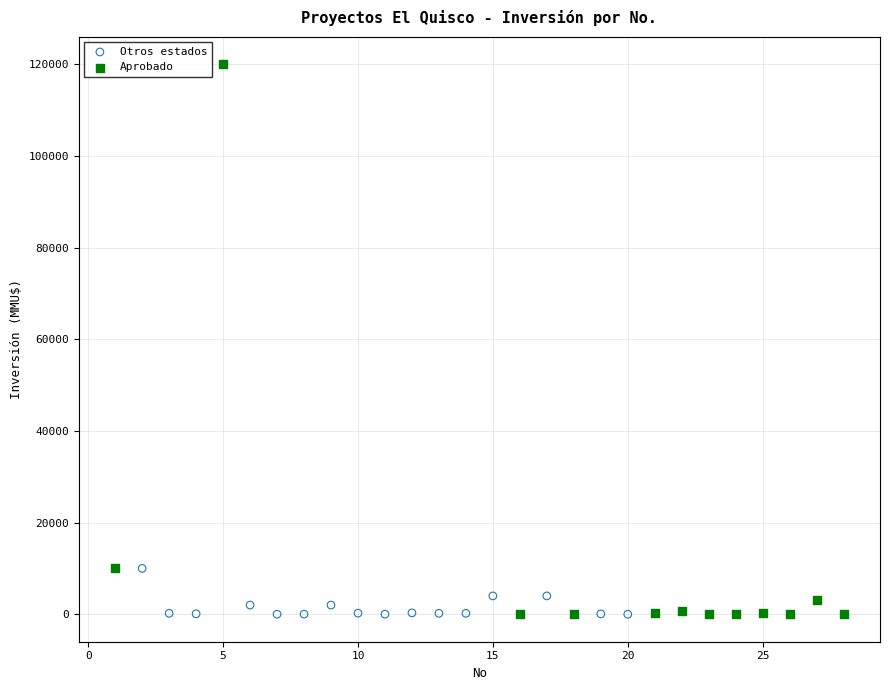

Which series has the largest Y range (max minus min)?

Aprobado